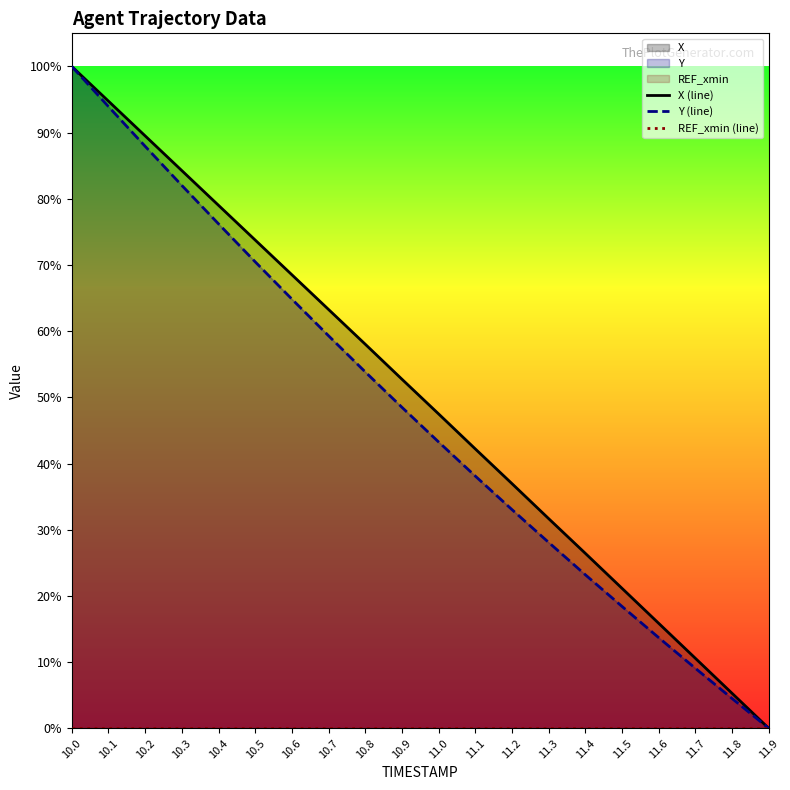

Reading right to left, what are all the values shown in this chart?

X (line): 11.9=0.0	11.8=0.1	11.7=0.1	11.6=0.2	11.5=0.2	11.4=0.3	11.3=0.3	11.2=0.4	11.1=0.4	11.0=0.5	10.9=0.5	10.8=0.6	10.7=0.6	10.6=0.7	10.5=0.7	10.4=0.8	10.3=0.8	10.2=0.9	10.1=0.9	10.0=1.0
Y (line): 11.9=0.0	11.8=0.0	11.7=0.1	11.6=0.1	11.5=0.2	11.4=0.2	11.3=0.3	11.2=0.3	11.1=0.4	11.0=0.4	10.9=0.5	10.8=0.5	10.7=0.6	10.6=0.6	10.5=0.7	10.4=0.8	10.3=0.8	10.2=0.9	10.1=0.9	10.0=1.0
REF_xmin (line): 11.9=0.0	11.8=0.0	11.7=0.0	11.6=0.0	11.5=0.0	11.4=0.0	11.3=0.0	11.2=0.0	11.1=0.0	11.0=0.0	10.9=0.0	10.8=0.0	10.7=0.0	10.6=0.0	10.5=0.0	10.4=0.0	10.3=0.0	10.2=0.0	10.1=0.0	10.0=0.0